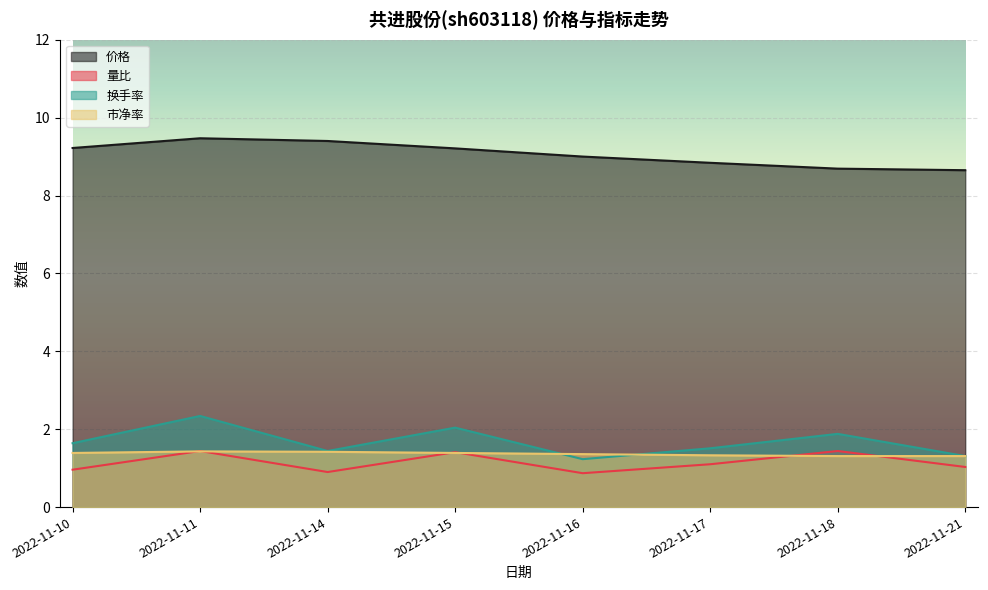

At how many categories does at least one series exceed 5?

8